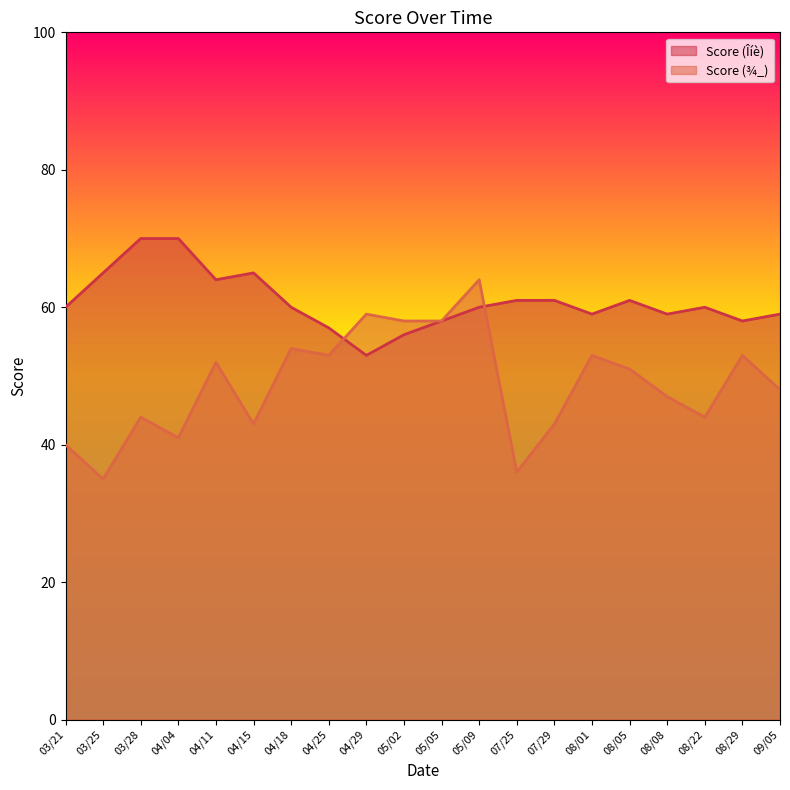

How many interior local valleys does the Score (¾_) series have?

6